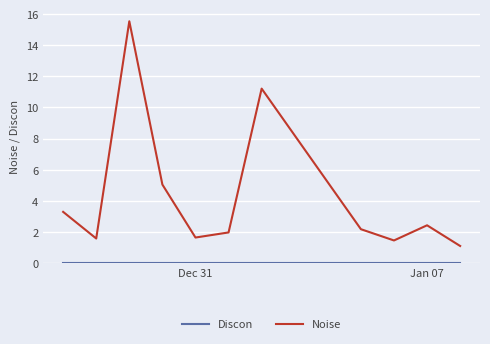

Which series has the largest total across all categories?

Noise